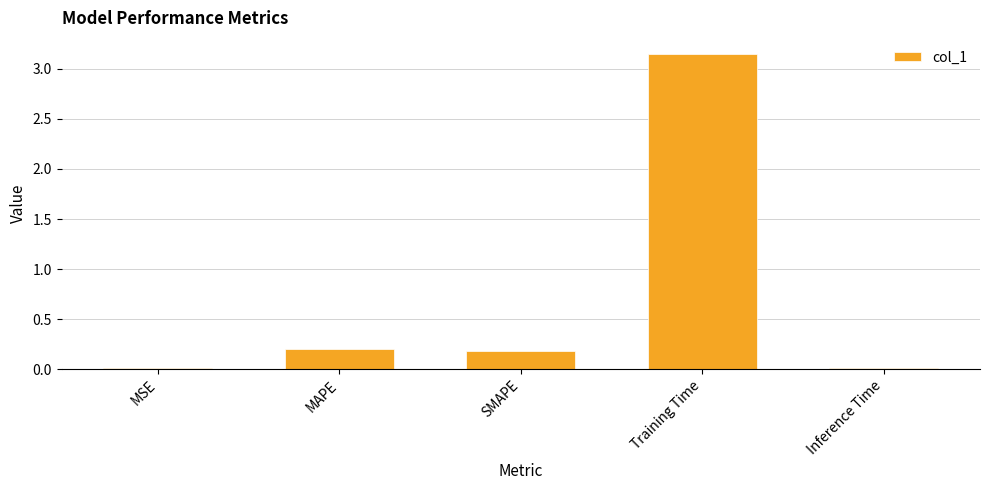

The value at SMAPE is 0.2. True or false?

True